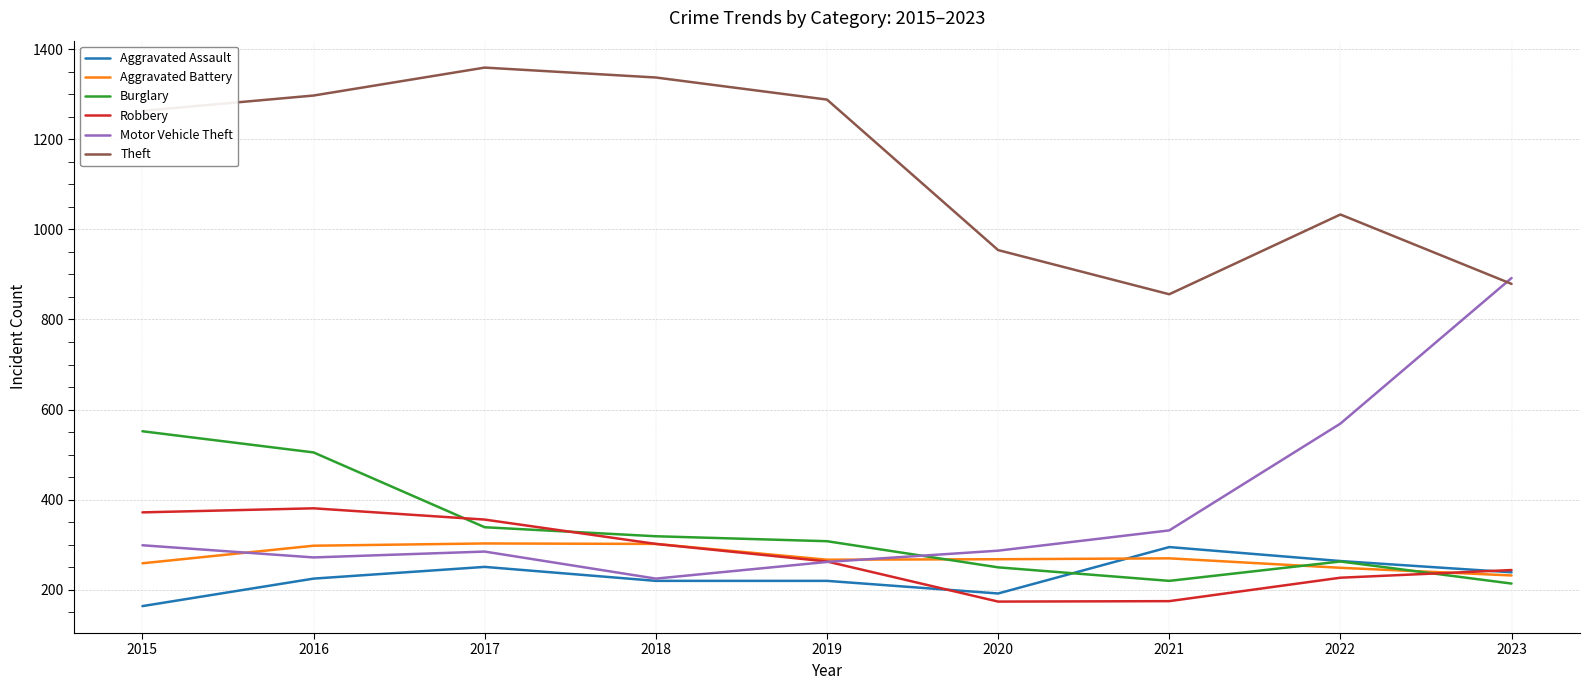

Which series has the largest total across all categories?

Theft